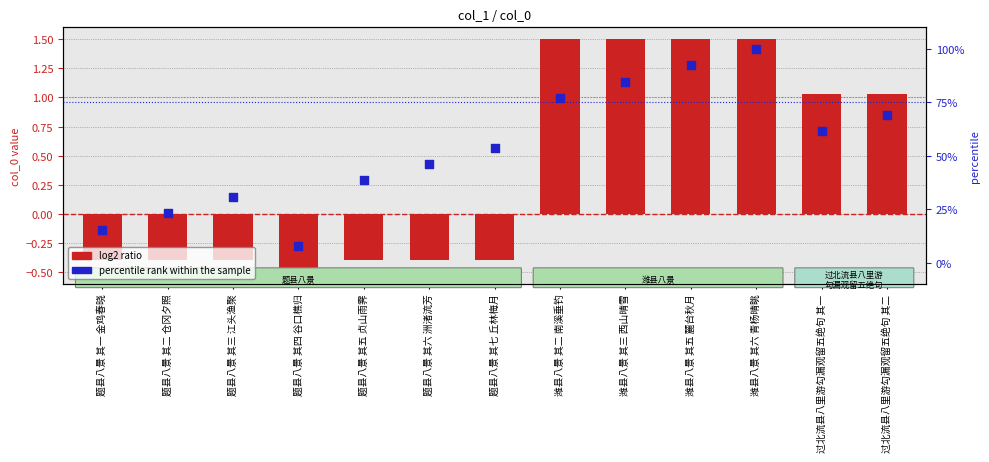

What are all the series names shown in the legend?

log2 ratio, percentile rank within the sample